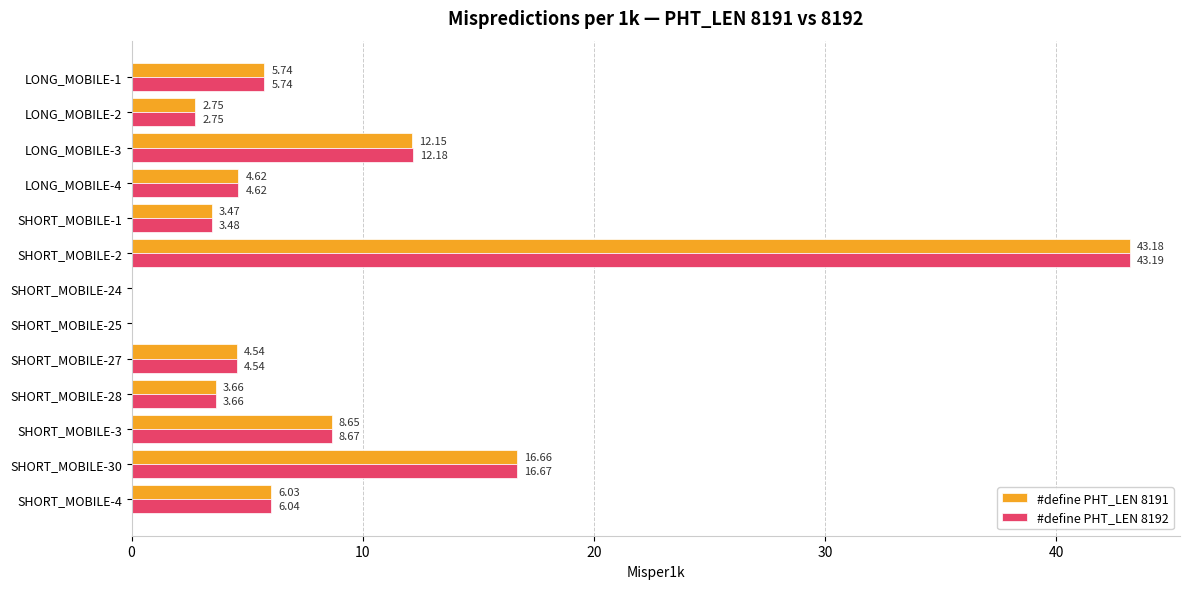

How many values in the #define PHT_LEN 8191 series exceed 4?

8